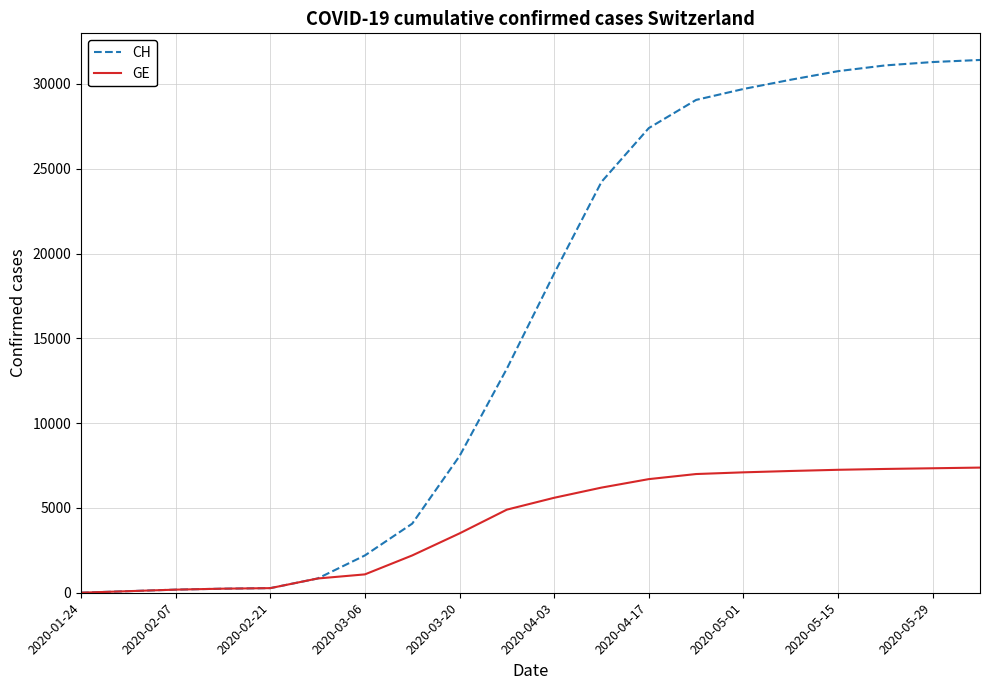

Which series has the largest total across all categories?

CH